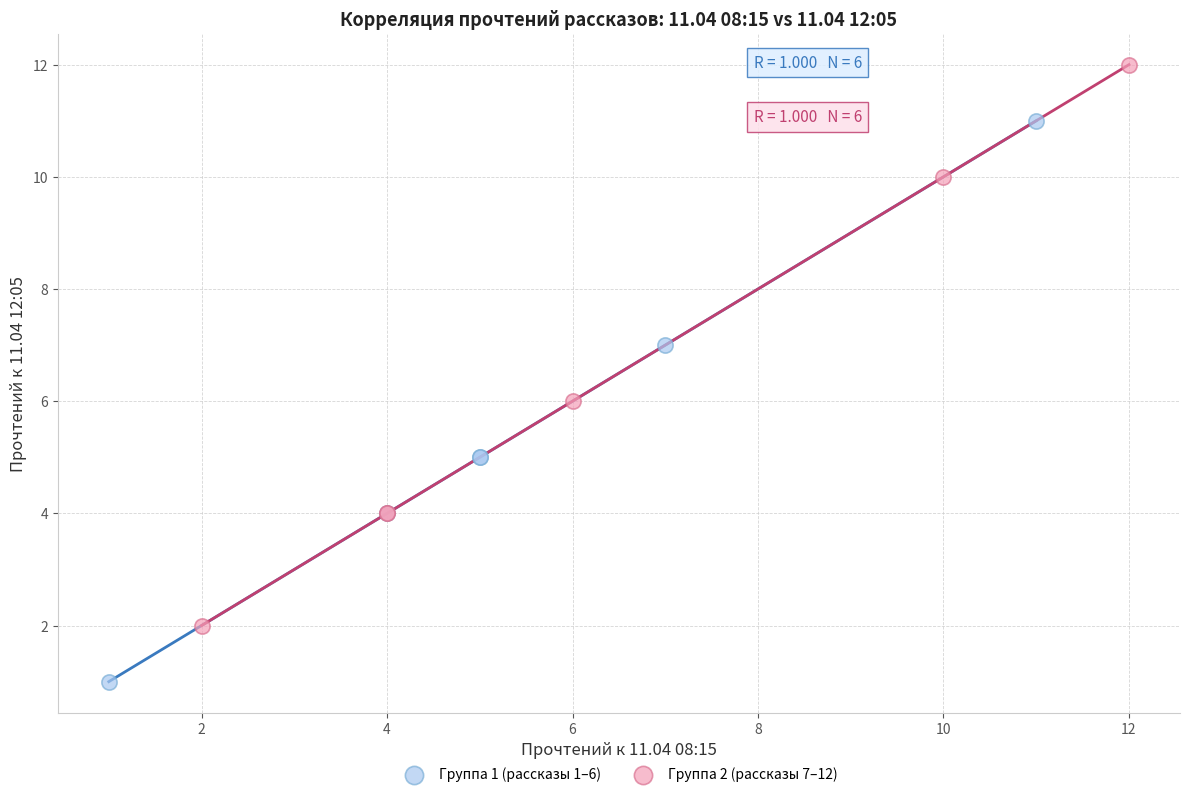

What are all the series names shown in the legend?

Группа 1 (рассказы 1–6), Группа 2 (рассказы 7–12)